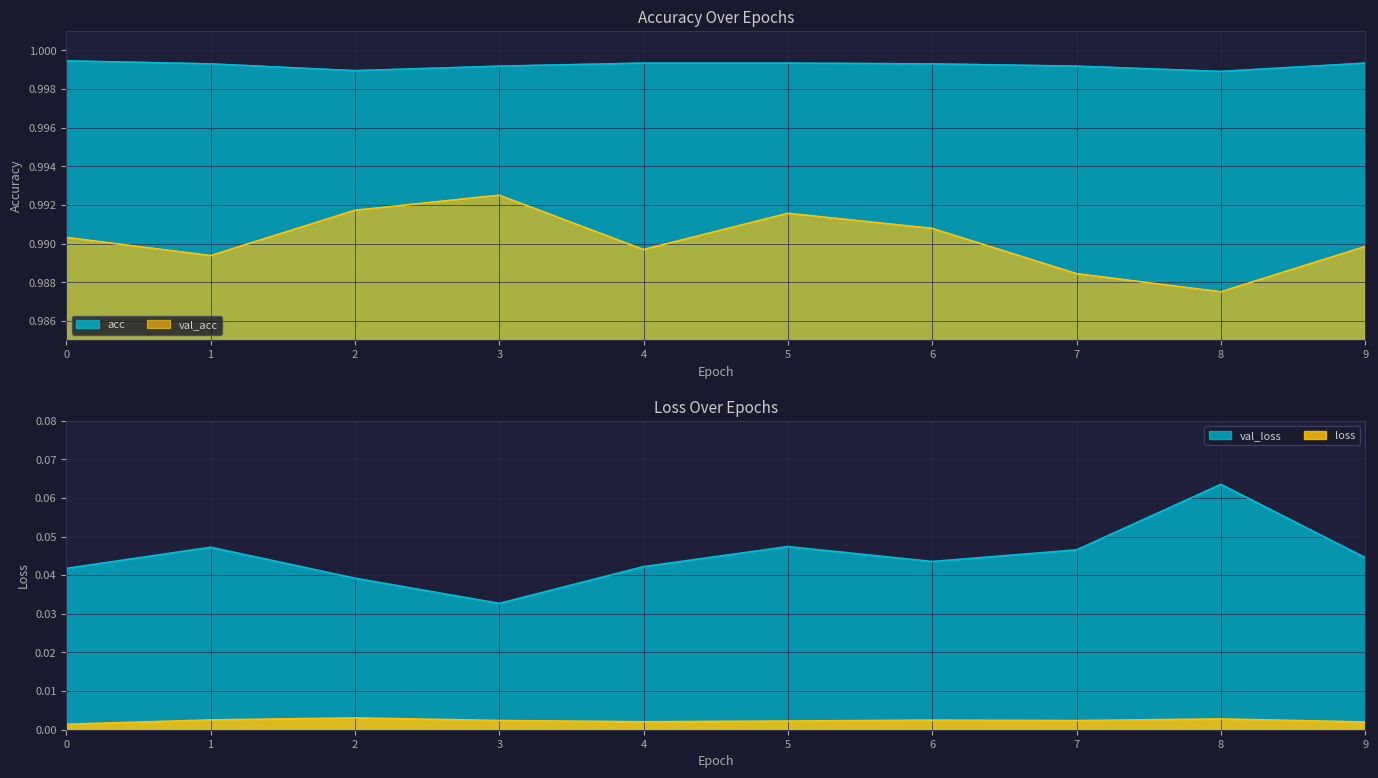

Which series has the widest spread of values?

val_loss